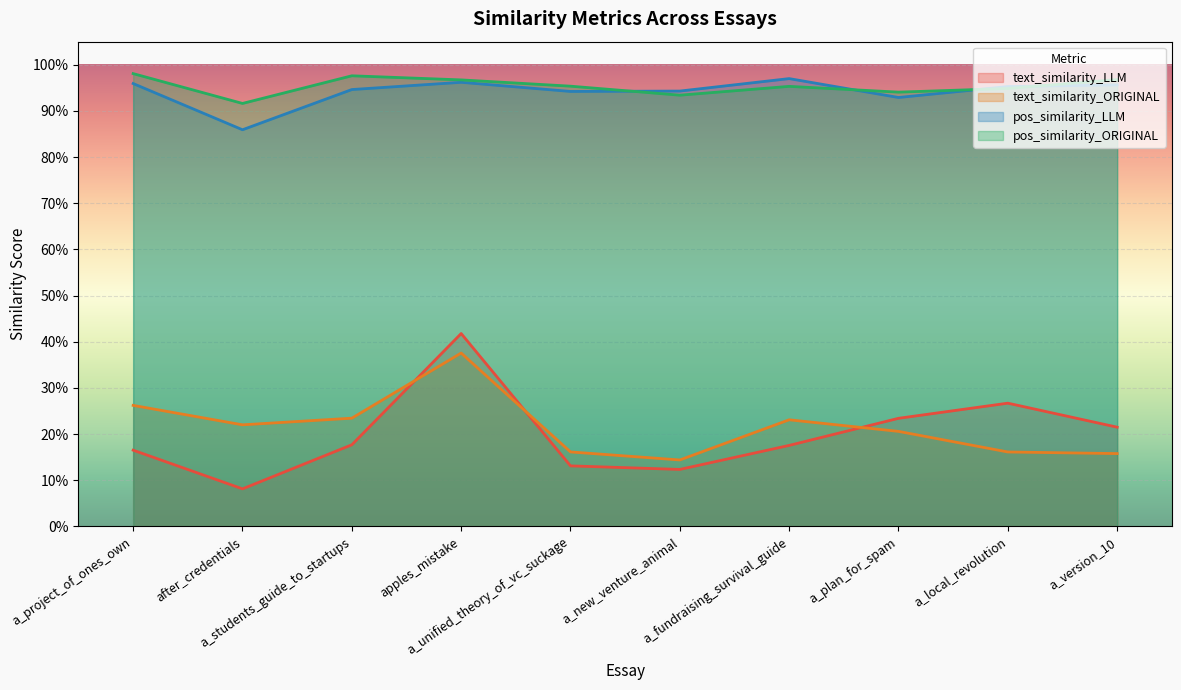

Reading right to left, transcribe all the data shown in this chart.

text_similarity_LLM: a_version_10=0.2	a_local_revolution=0.3	a_plan_for_spam=0.2	a_fundraising_survival_guide=0.2	a_new_venture_animal=0.1	a_unified_theory_of_vc_suckage=0.1	apples_mistake=0.4	a_students_guide_to_startups=0.2	after_credentials=0.1	a_project_of_ones_own=0.2
text_similarity_ORIGINAL: a_version_10=0.2	a_local_revolution=0.2	a_plan_for_spam=0.2	a_fundraising_survival_guide=0.2	a_new_venture_animal=0.1	a_unified_theory_of_vc_suckage=0.2	apples_mistake=0.4	a_students_guide_to_startups=0.2	after_credentials=0.2	a_project_of_ones_own=0.3
pos_similarity_LLM: a_version_10=1.0	a_local_revolution=1.0	a_plan_for_spam=0.9	a_fundraising_survival_guide=1.0	a_new_venture_animal=0.9	a_unified_theory_of_vc_suckage=0.9	apples_mistake=1.0	a_students_guide_to_startups=0.9	after_credentials=0.9	a_project_of_ones_own=1.0
pos_similarity_ORIGINAL: a_version_10=1.0	a_local_revolution=0.9	a_plan_for_spam=0.9	a_fundraising_survival_guide=1.0	a_new_venture_animal=0.9	a_unified_theory_of_vc_suckage=1.0	apples_mistake=1.0	a_students_guide_to_startups=1.0	after_credentials=0.9	a_project_of_ones_own=1.0